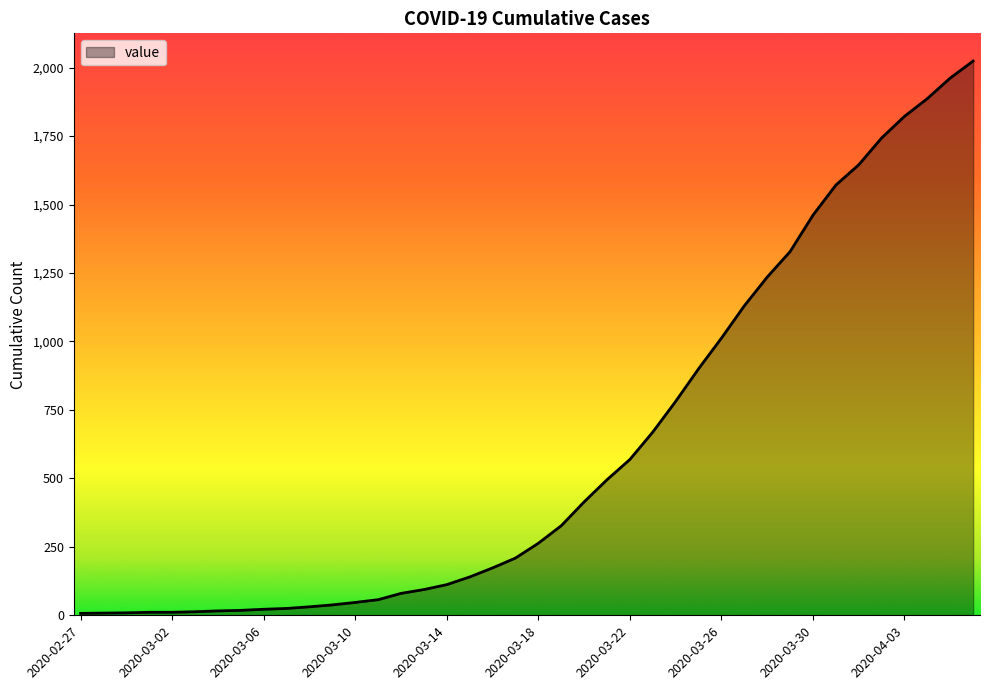

What is the greatest value displayed?

2024